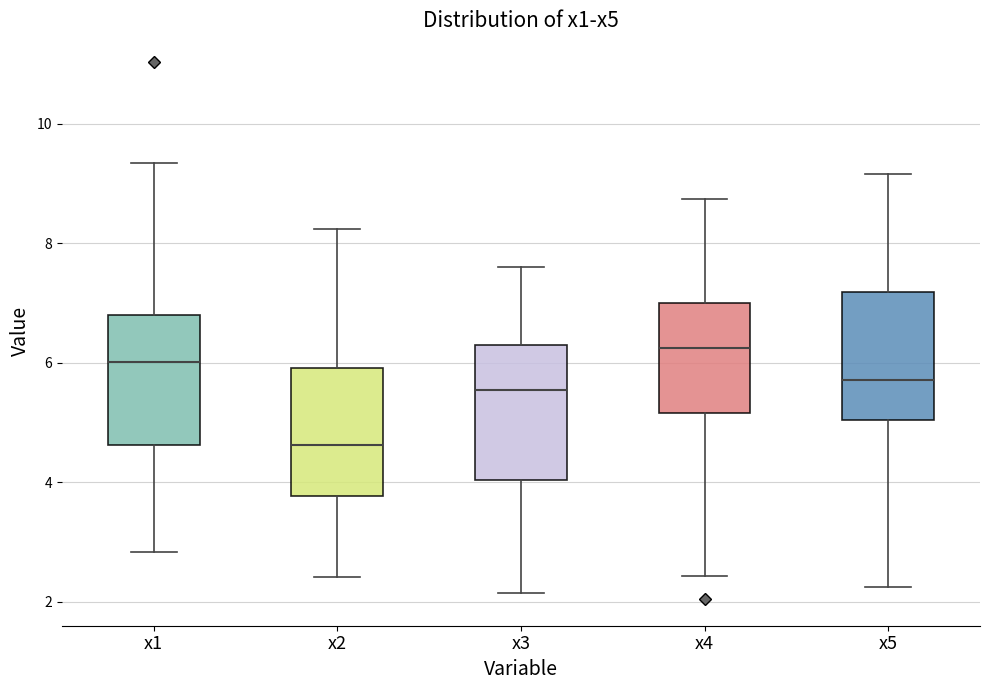

Reading left to right, read every box against the y-axis: the position of its median line, the range the box covers, and the ends of its whiskers. The values are not printed on the chart, so give them approximately, as read against the axis.

x1: median 6.0, box 4.6 to 6.8, whiskers 2.8 to 9.4
x2: median 4.6, box 3.8 to 6.0, whiskers 2.4 to 8.2
x3: median 5.6, box 4.0 to 6.2, whiskers 2.2 to 7.6
x4: median 6.2, box 5.2 to 7.0, whiskers 2.4 to 8.8
x5: median 5.8, box 5.0 to 7.2, whiskers 2.2 to 9.2